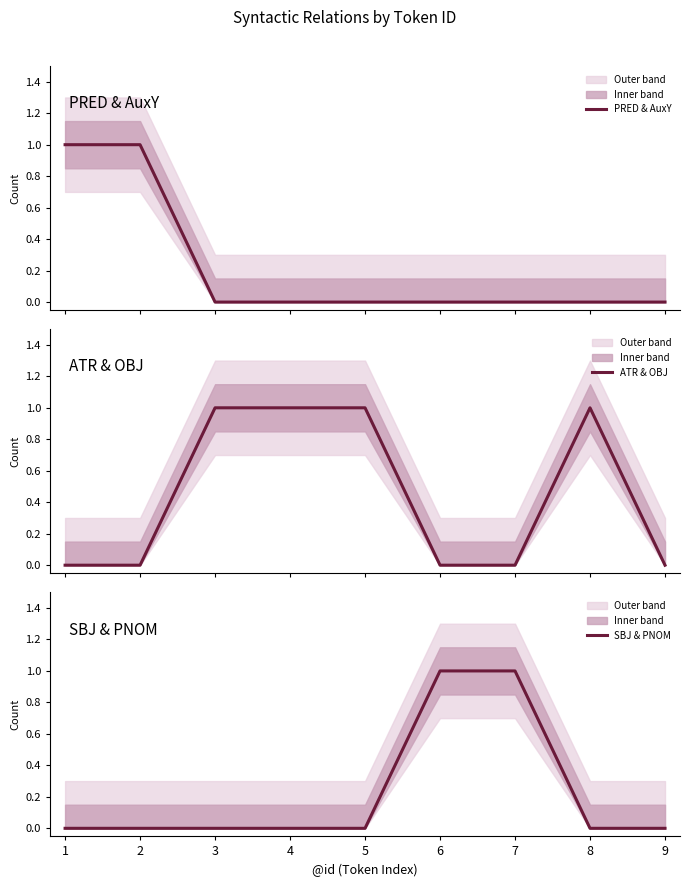

The ATR & OBJ series shows 0 at 1. True or false?

True